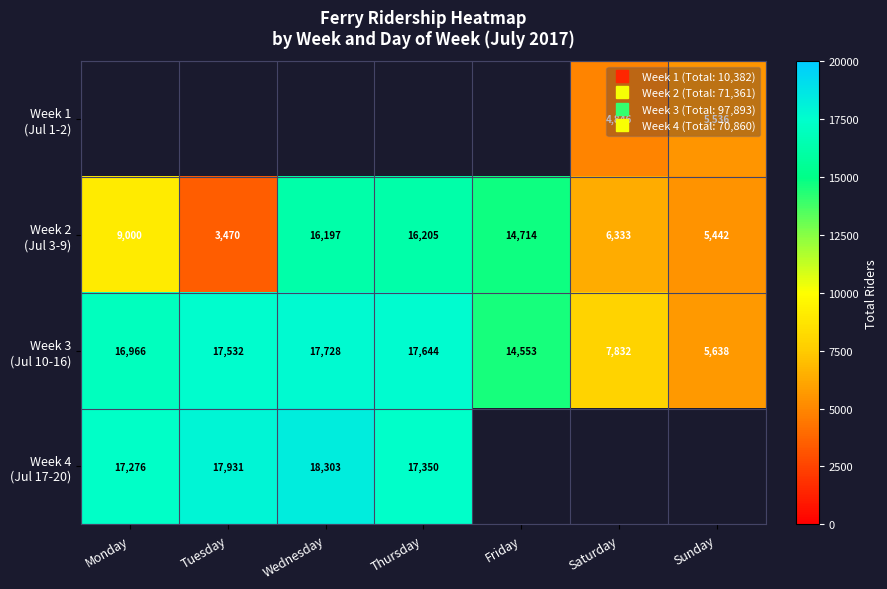

What is the sum of all Week 2 (Jul 3-9) values?

71361.0